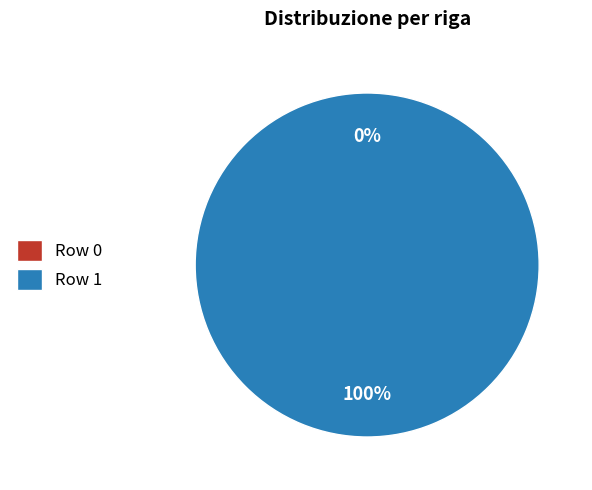

What is the smallest slice in the pie chart?

Row 0